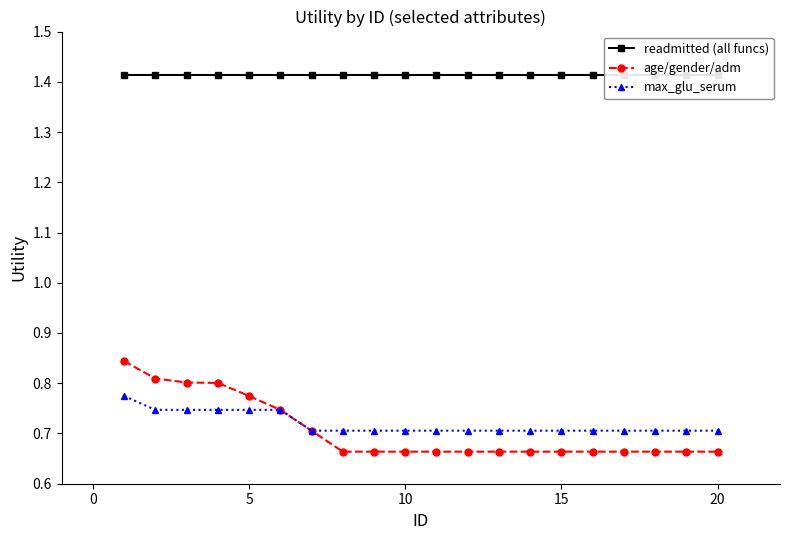

What is the value of the readmitted (all funcs) point at the 9th from the left?

1.4